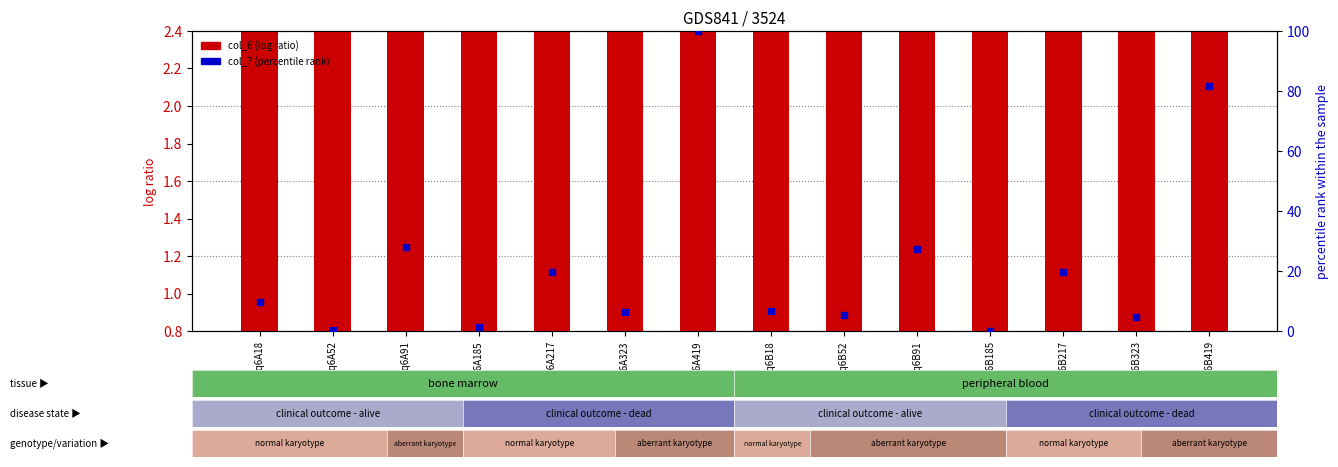

What is the total value across all series at 2eq6A52?

6.1